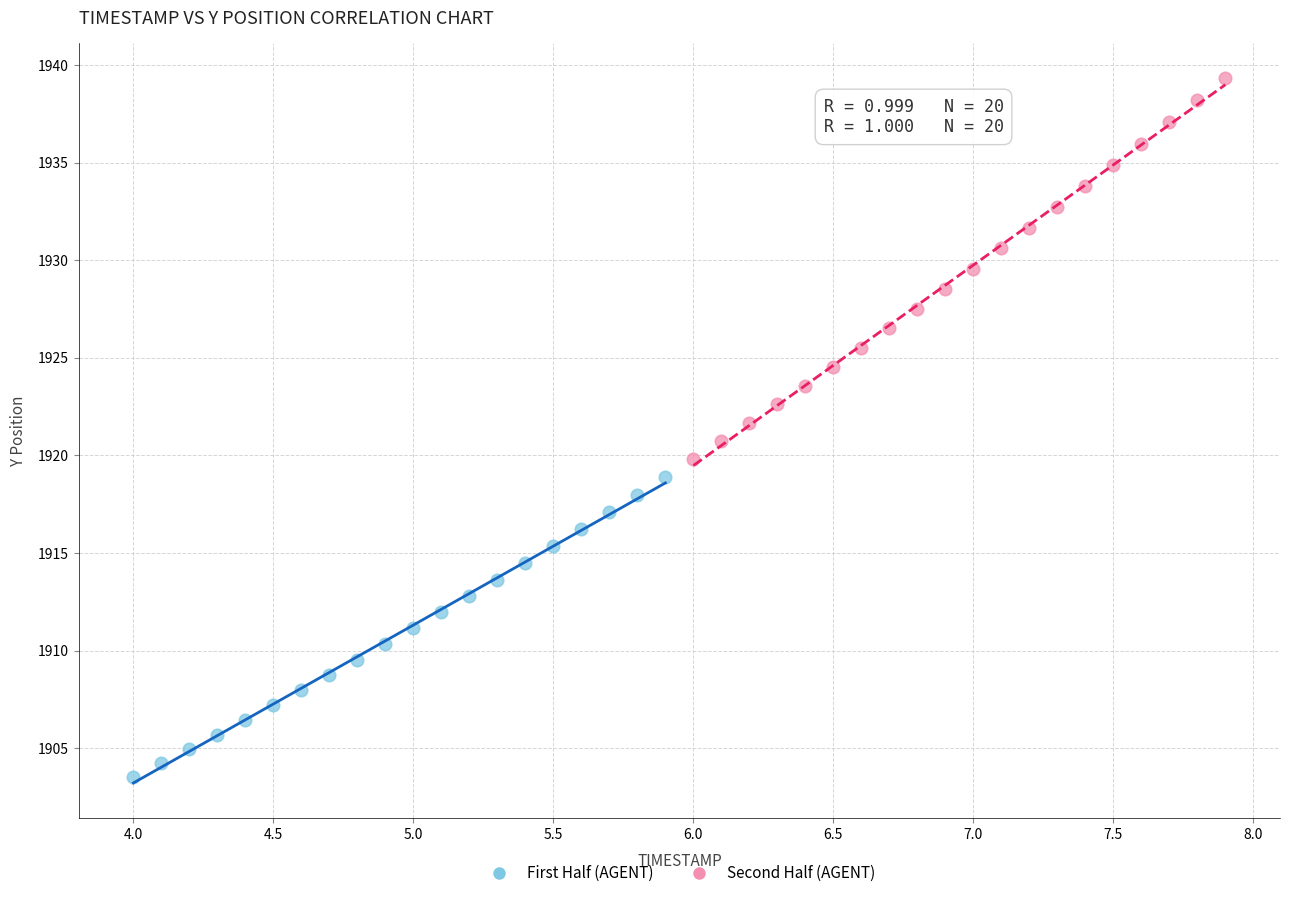

Which series contains the lowest Y value?

First Half (AGENT)